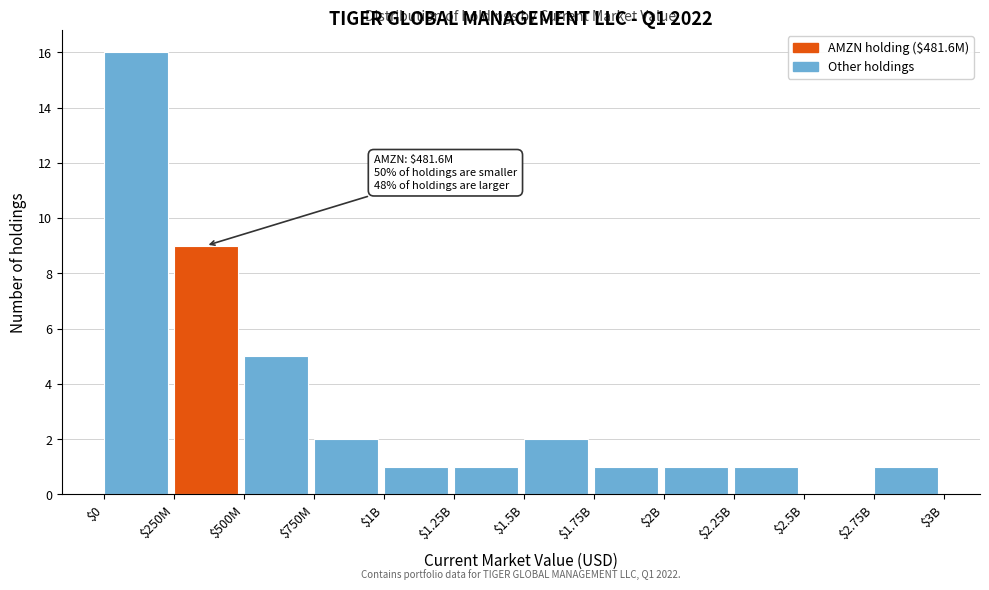

At which label is the value closest to 8?

$250M